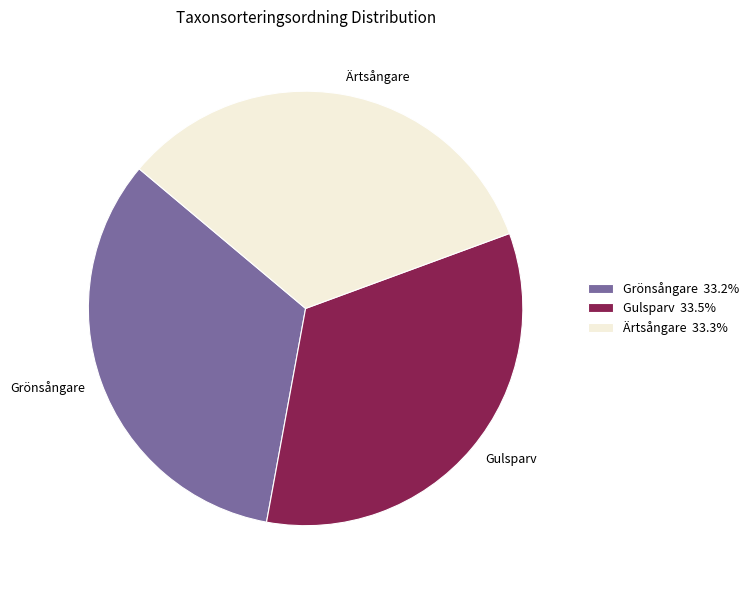

Is the sum of Grönsångare and Ärtsångare greater than half?

Yes